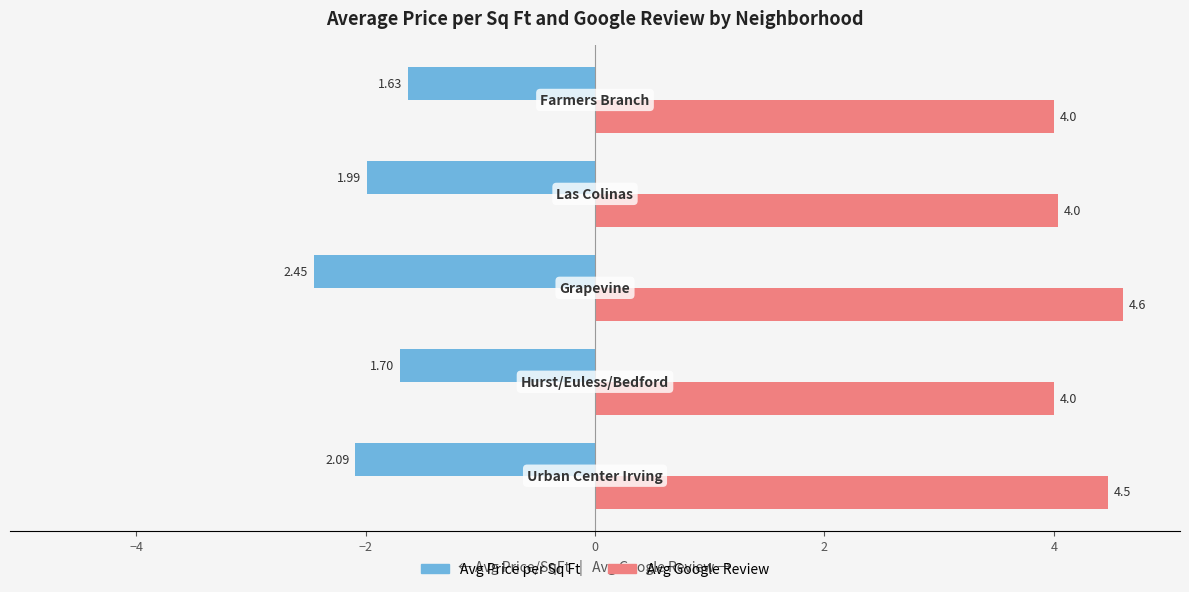

At how many categories does at least one series exceed 1?

5